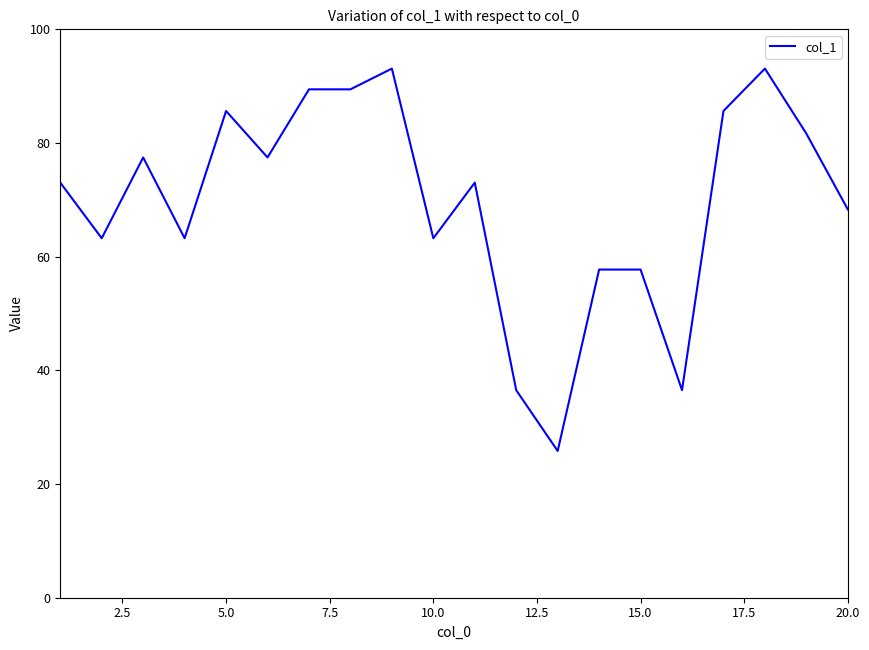

What is the maximum value shown in the chart?

93.1